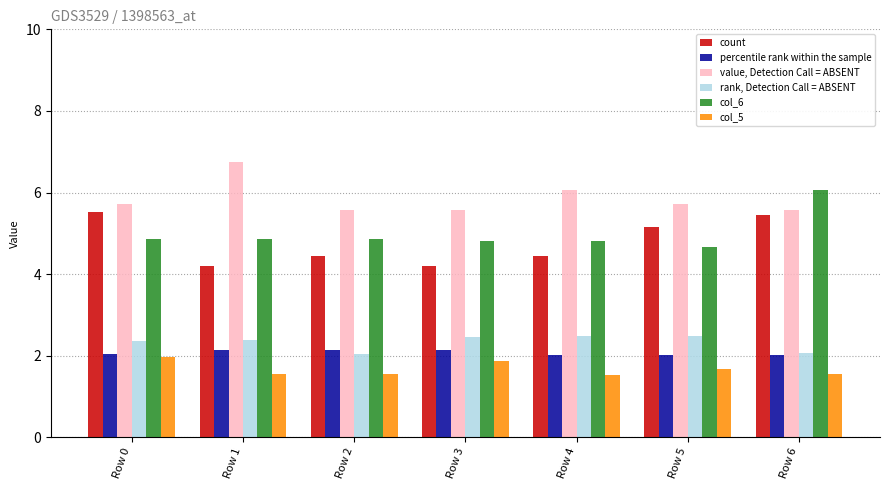

What is the value of the col_6 bar at the 7th from the left?

6.1